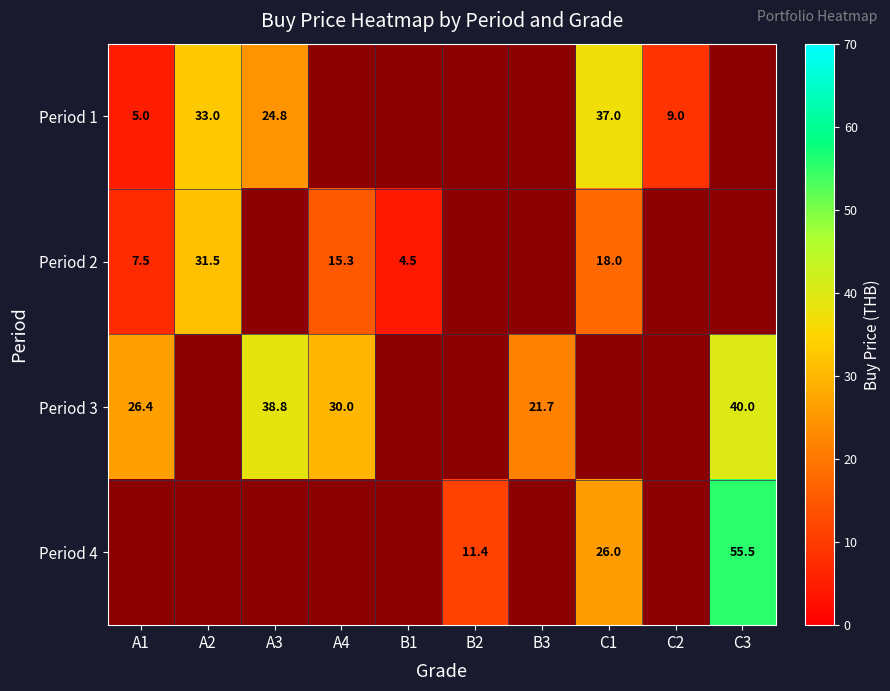

At how many categories does at least one series exceed 26?

6